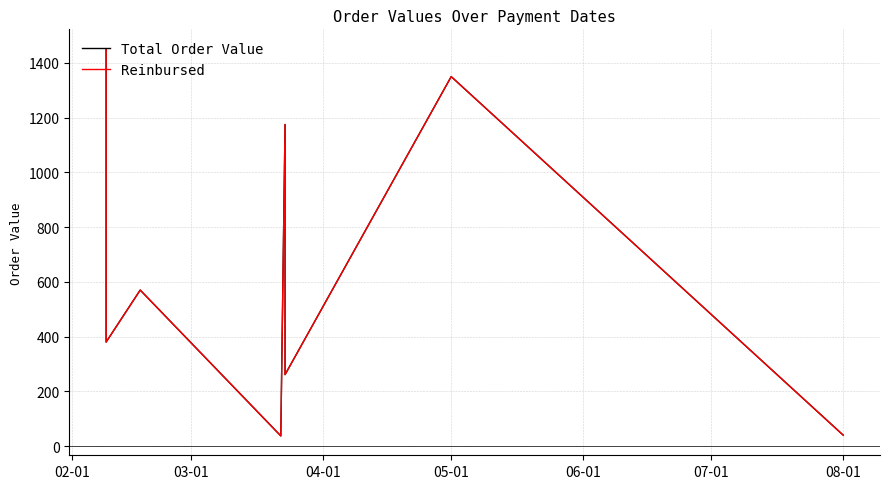

What are all the series names shown in the legend?

Total Order Value, Reinbursed